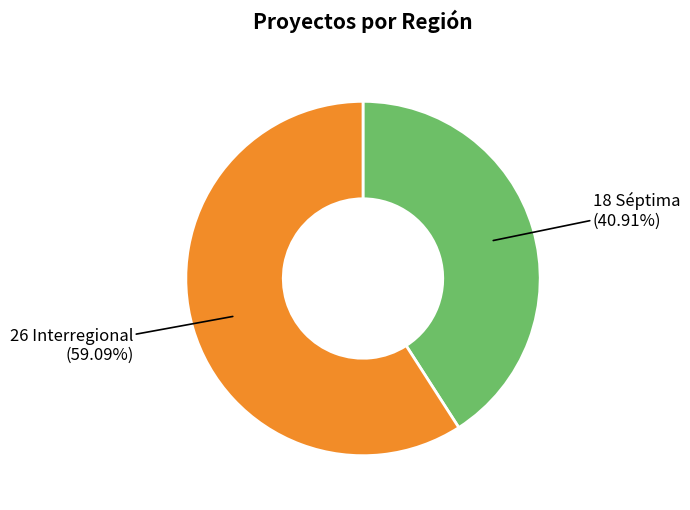

Rank the categories by value from lowest to highest.

Séptima, Interregional